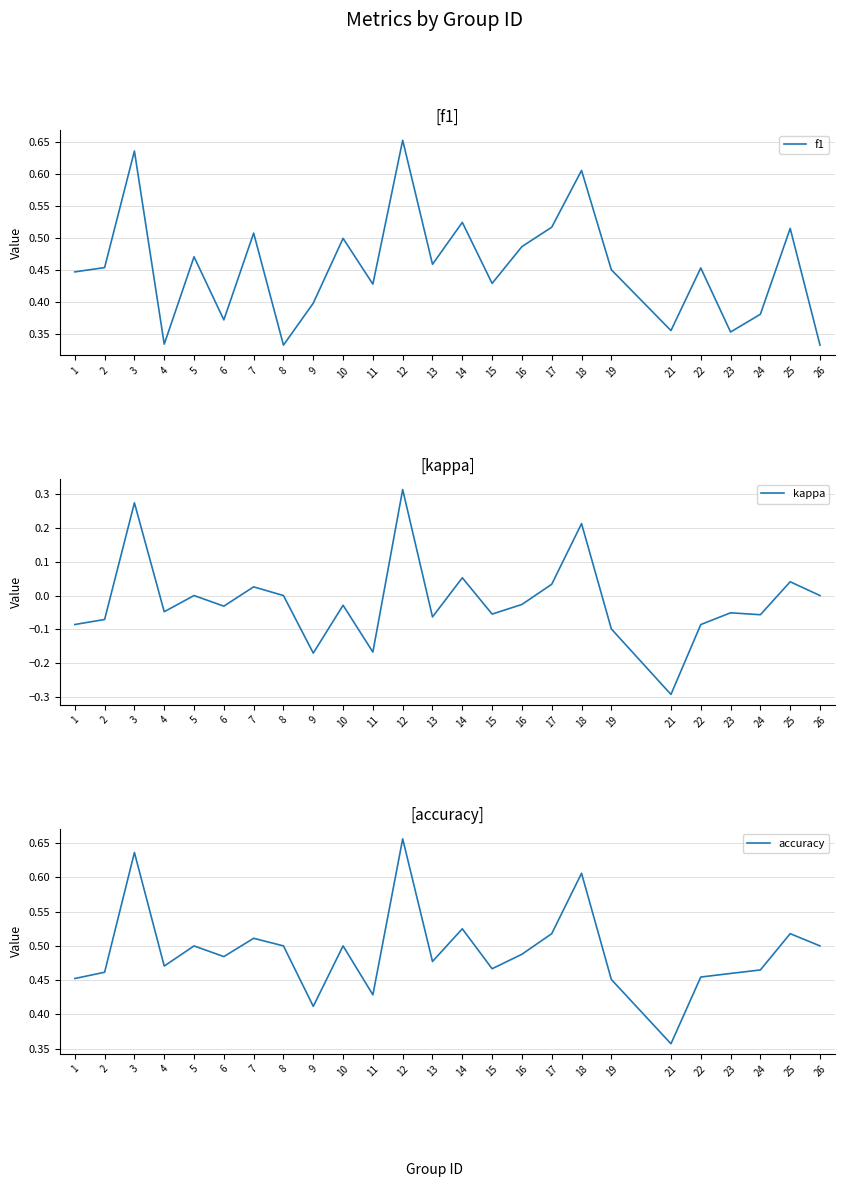

What is the maximum value for accuracy?

0.7